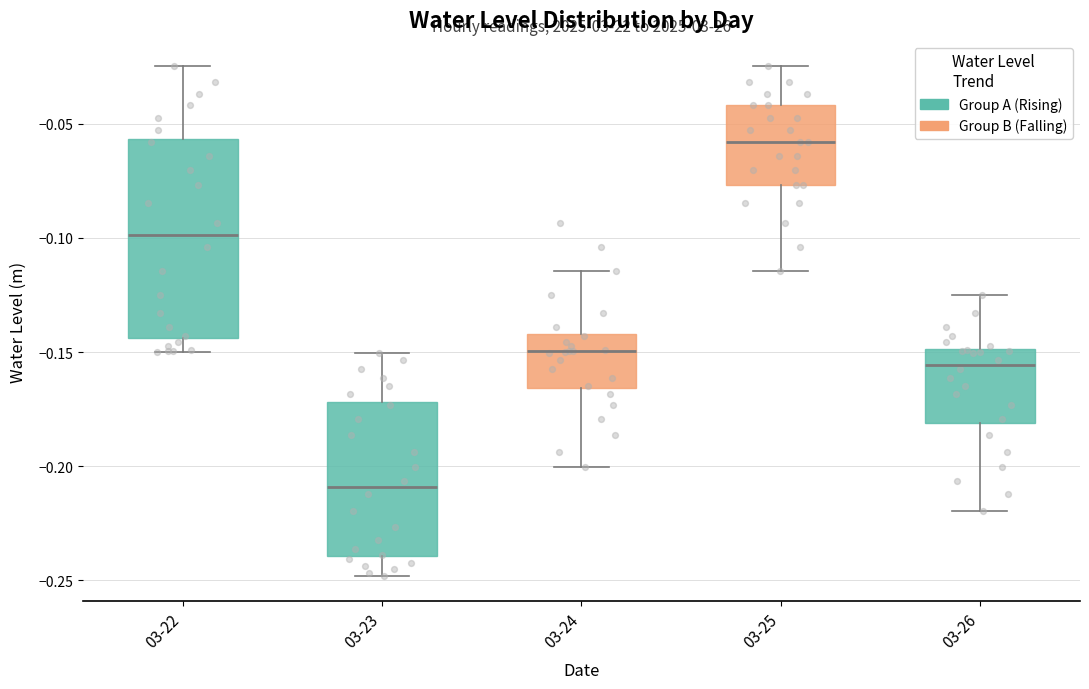

Reading left to right, transcribe this box plot: for each box, give where its median line is, the range the box spans, and where its two whiskers end, as read against the y-axis. The values are not printed on the chart, so give them approximately, as read against the axis.

03-22: median -0.100, box -0.145 to -0.055, whiskers -0.150 to -0.025
03-23: median -0.210, box -0.240 to -0.170, whiskers -0.250 to -0.150
03-24: median -0.150, box -0.165 to -0.140, whiskers -0.200 to -0.115
03-25: median -0.060, box -0.075 to -0.040, whiskers -0.115 to -0.025
03-26: median -0.155, box -0.180 to -0.150, whiskers -0.220 to -0.125